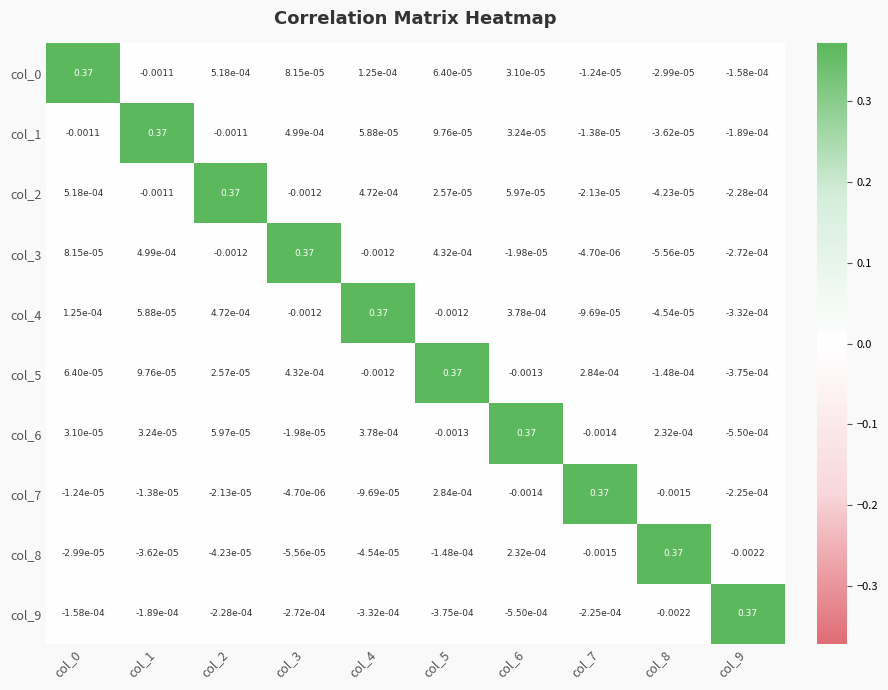

How many negative values does the col_8 series have?

8